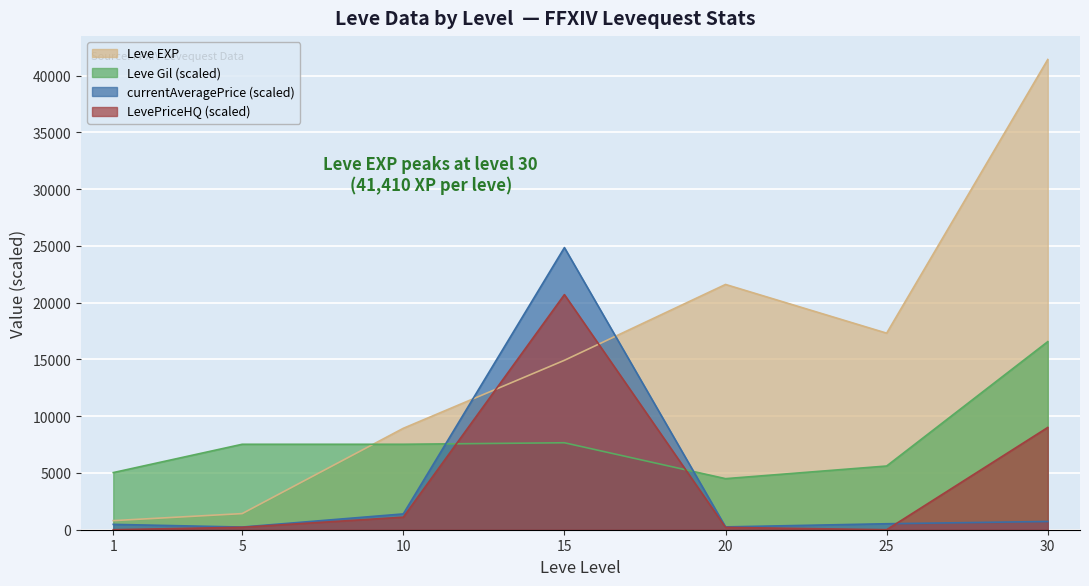

List the labels in order of Leve Gil value, smallest first.

20, 1, 25, 5, 10, 15, 30